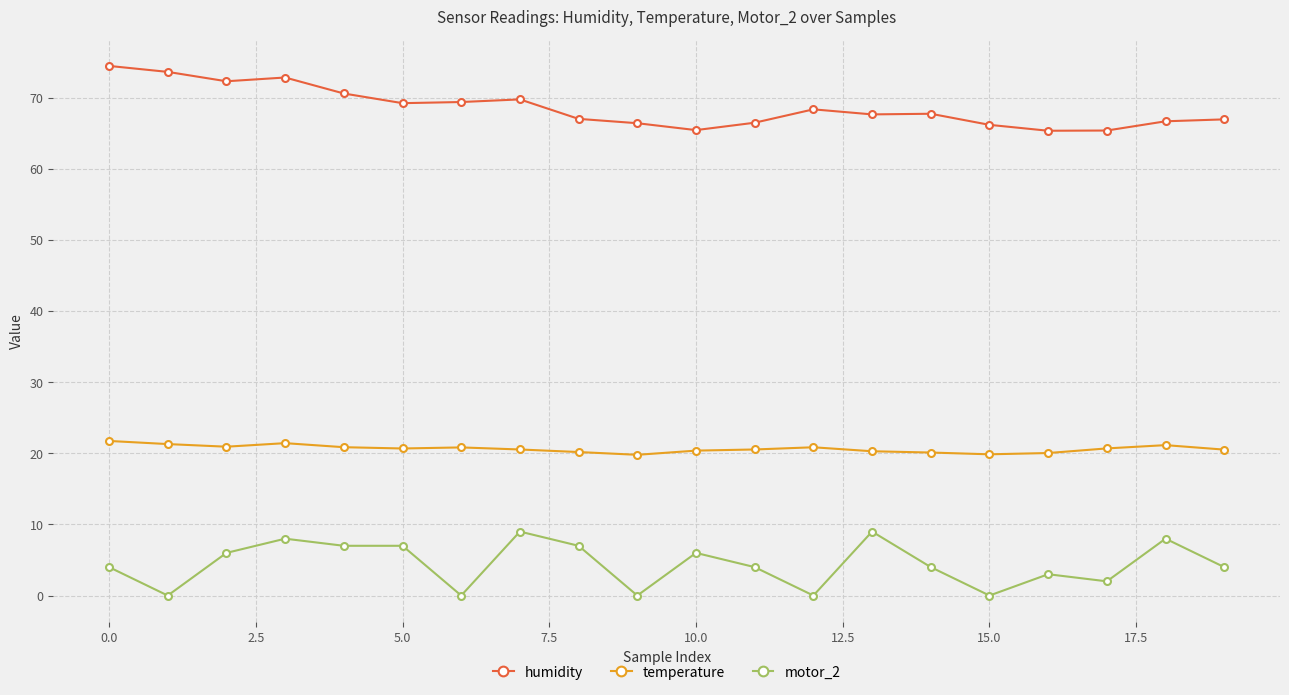

How many data points does each series have?

20